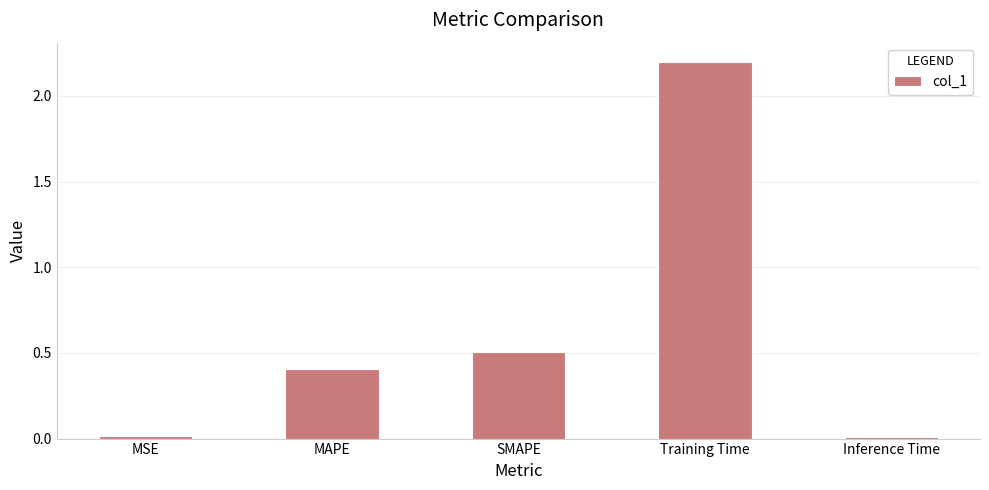

True or false: the data shows 0.5 at SMAPE.

True